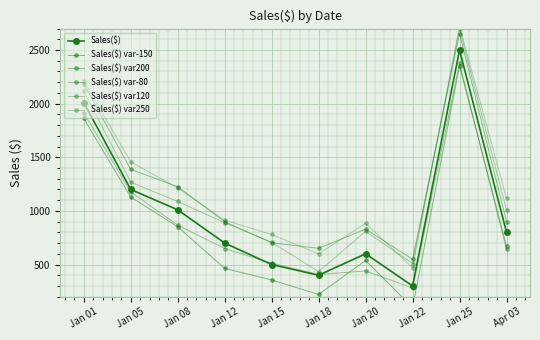

What is the maximum value for Sales($) var-80?

2377